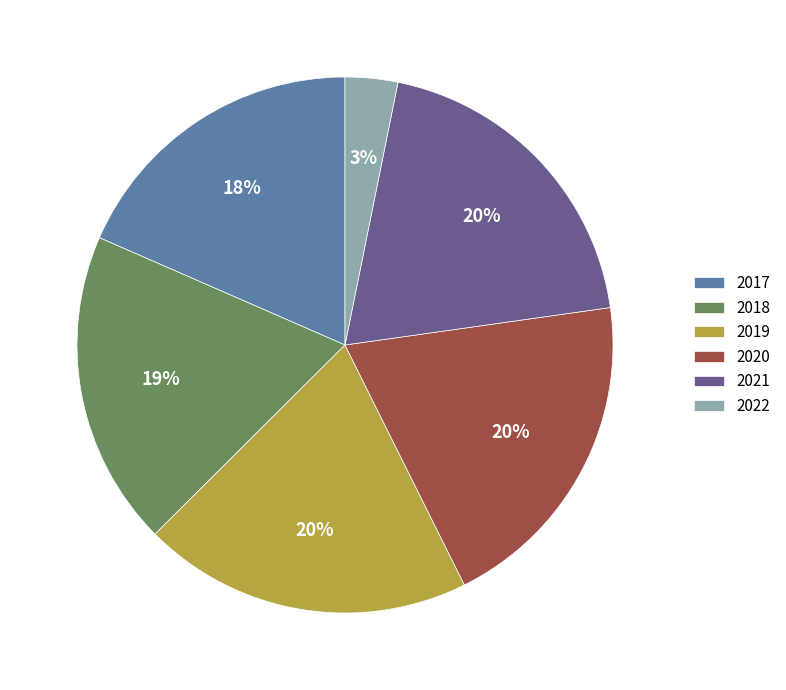

The 2019 slice represents 20% of the pie. True or false?

True